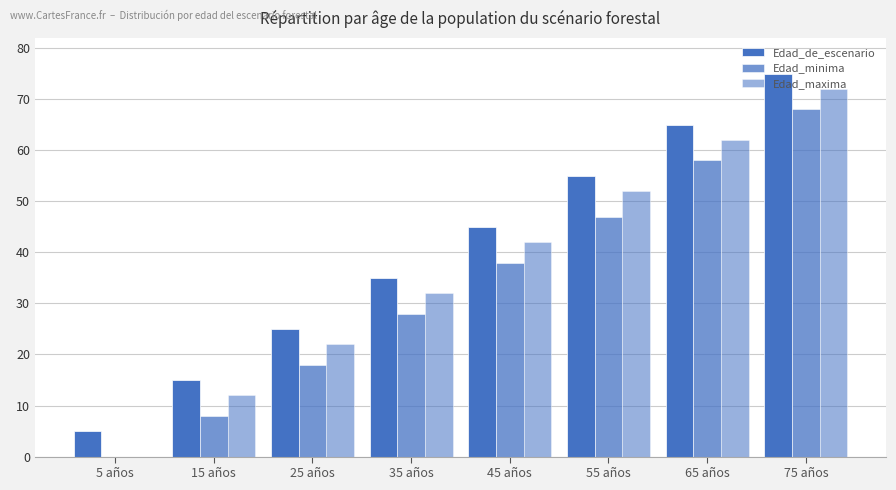

Are the bars grouped side by side (vs. stacked)?

Yes